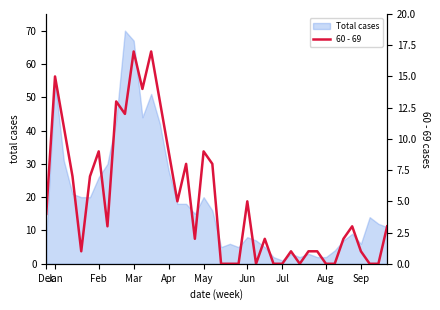

Is it true that the value at Jan is 15?

True